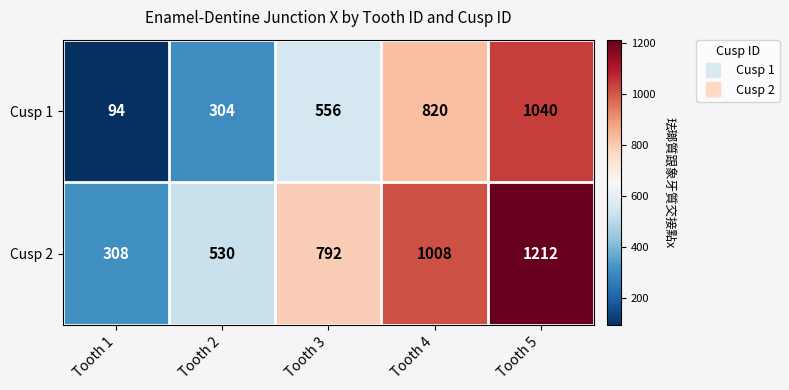

Reading right to left, list all the values displayed in this chart.

Cusp 1: 1040	820	556	304	94
Cusp 2: 1212	1008	792	530	308